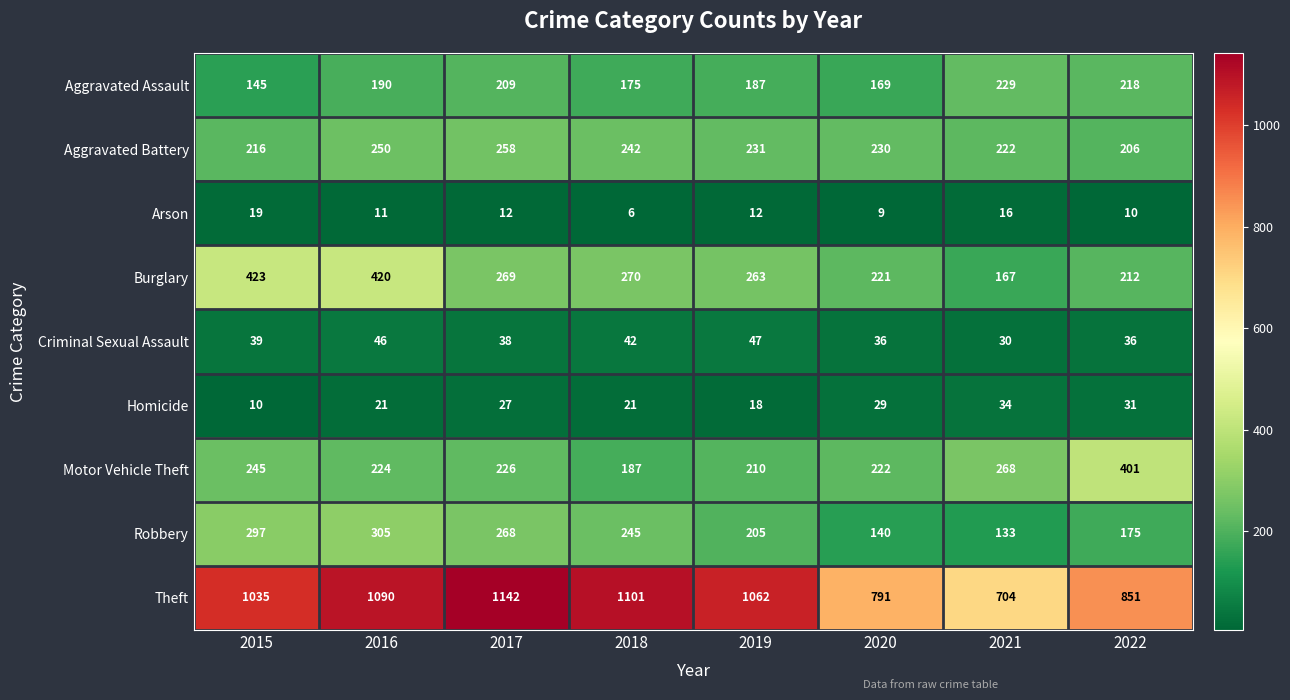

What is the sum of the Robbery values at 2022 and 2018?

420